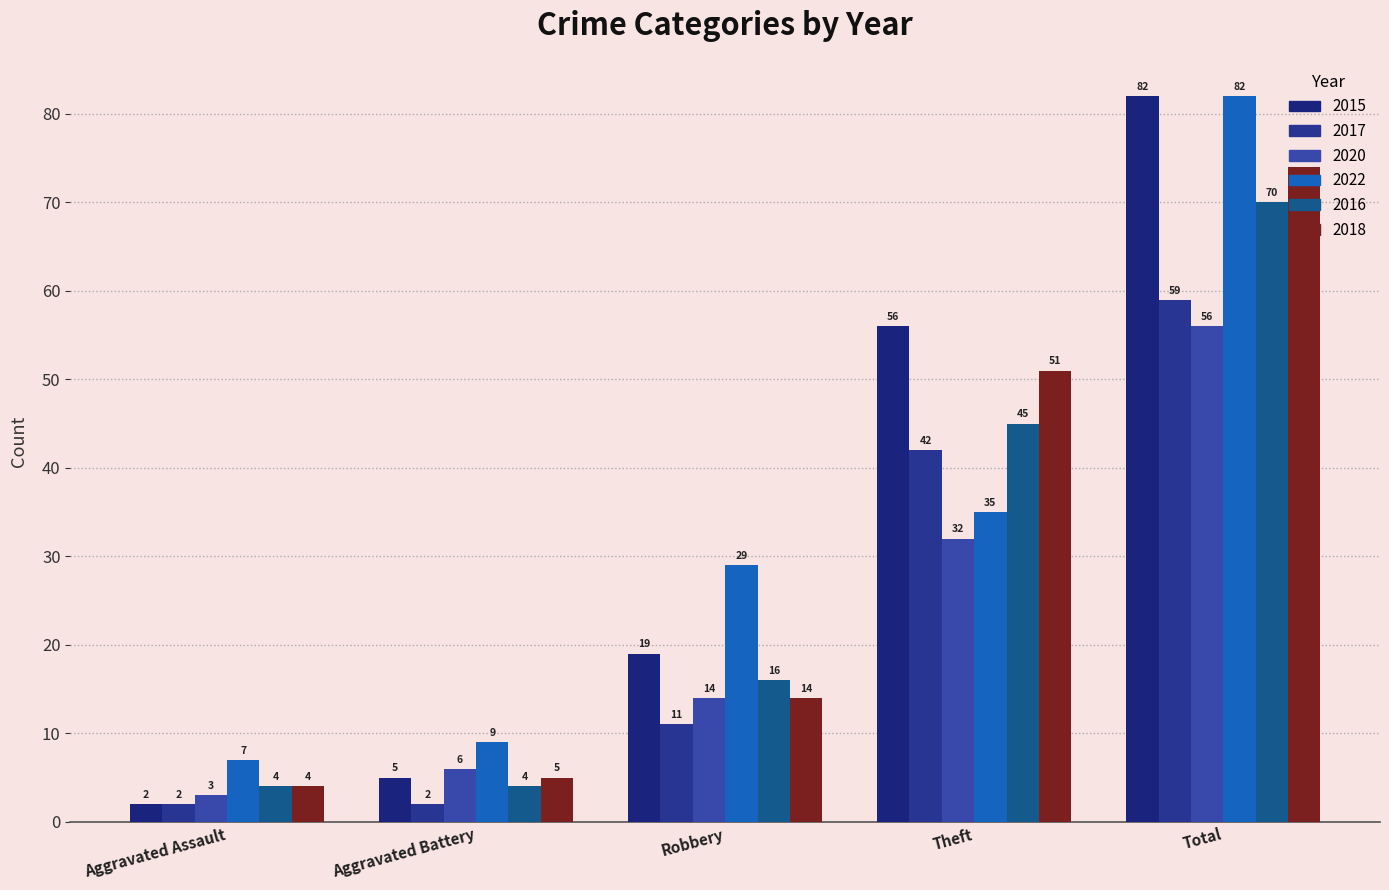

The value of 2017 at Aggravated Assault is 2. True or false?

True